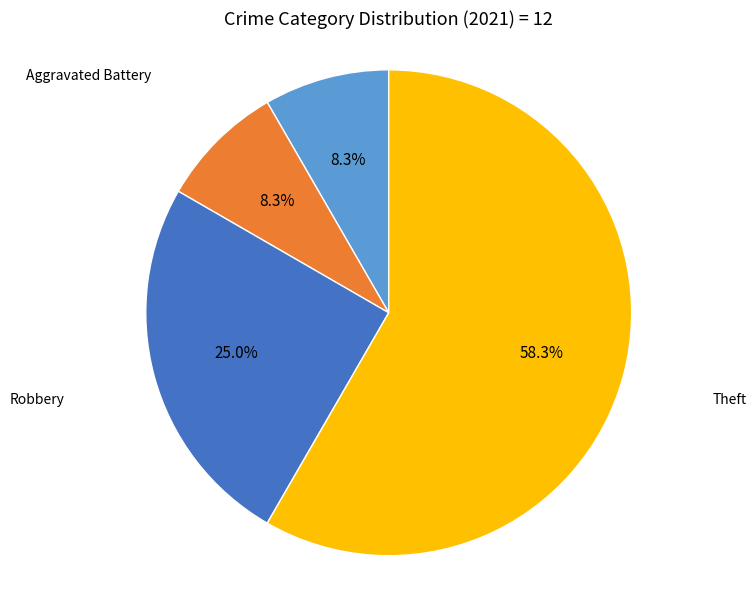

Does any single category account for the majority?

Yes